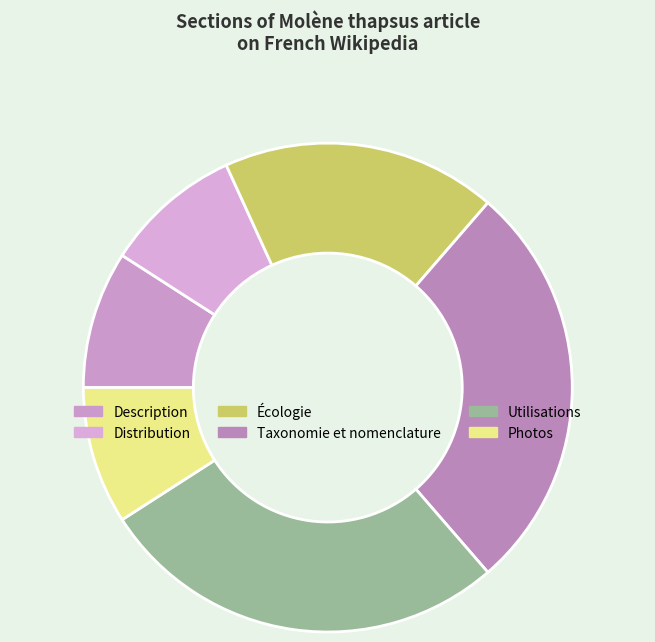

How many segments does this pie chart have?

6